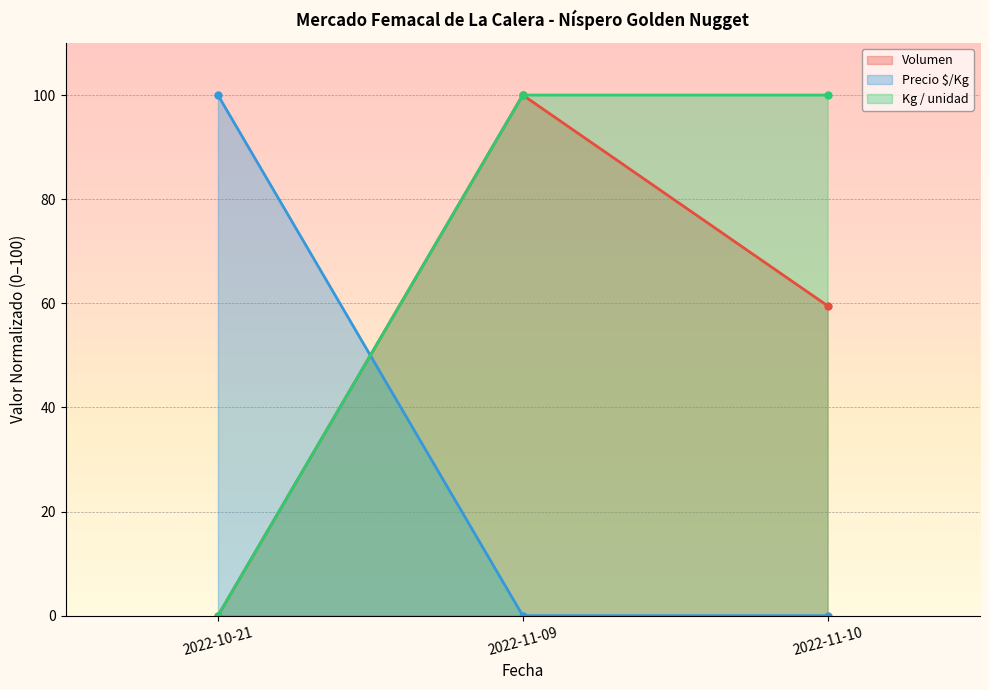

What are all the series names shown in the legend?

Volumen, Precio $/Kg, Kg / unidad